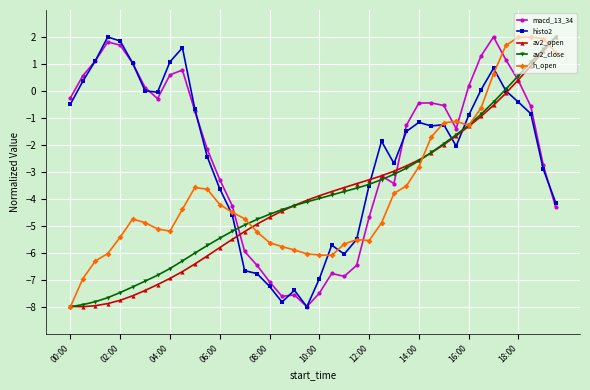

How many values in the h_open series exceed -4?

16